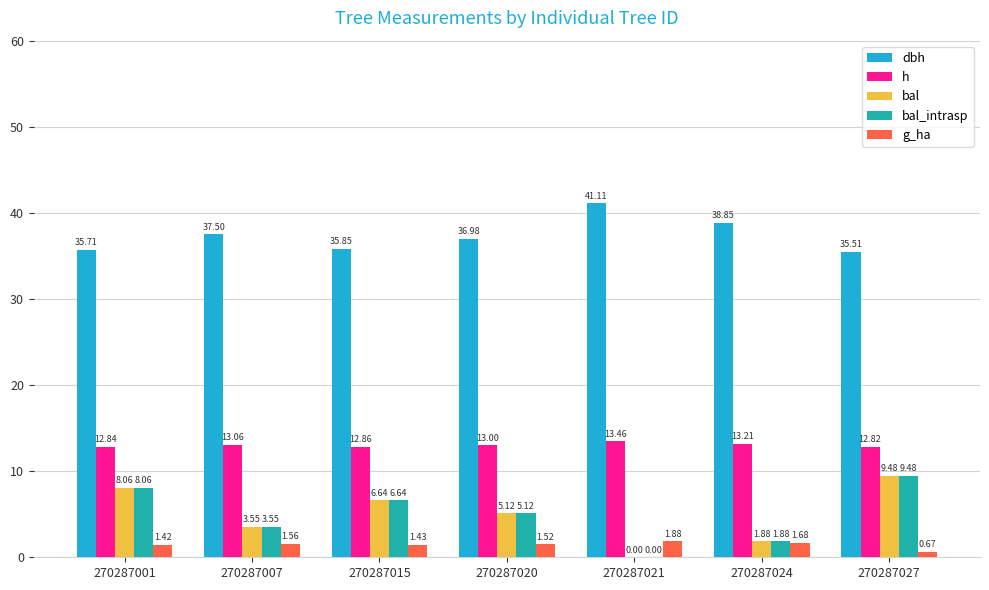

What is the average value of the bal_intrasp series?

5.0